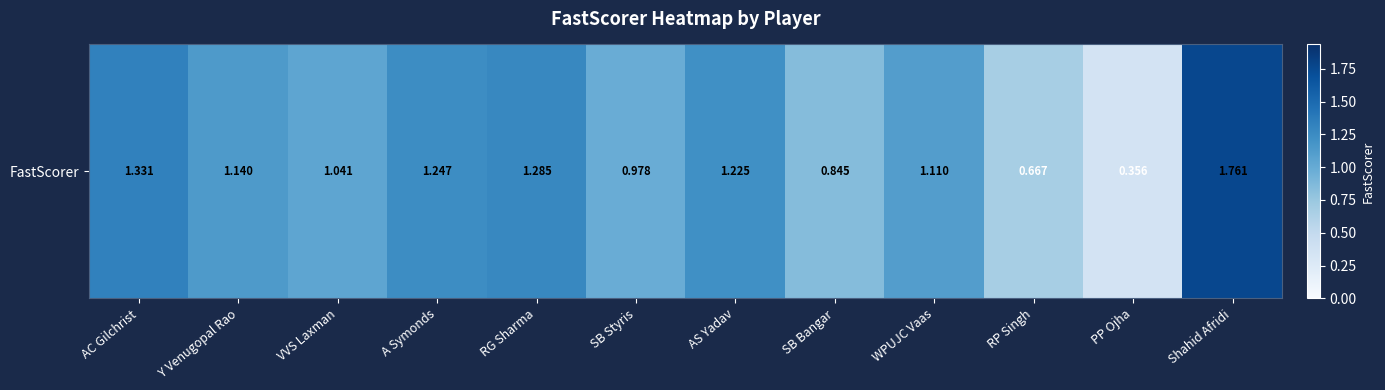

List the labels in order of value, smallest first.

PP Ojha, RP Singh, SB Bangar, SB Styris, VVS Laxman, WPUJC Vaas, Y Venugopal Rao, AS Yadav, A Symonds, RG Sharma, AC Gilchrist, Shahid Afridi